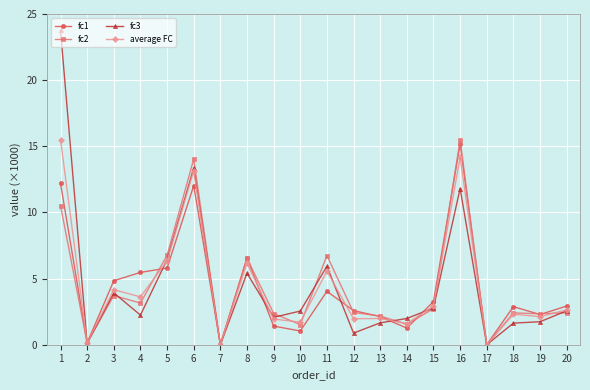

What is the value of the fc3 point at the 19th from the left?

1.7